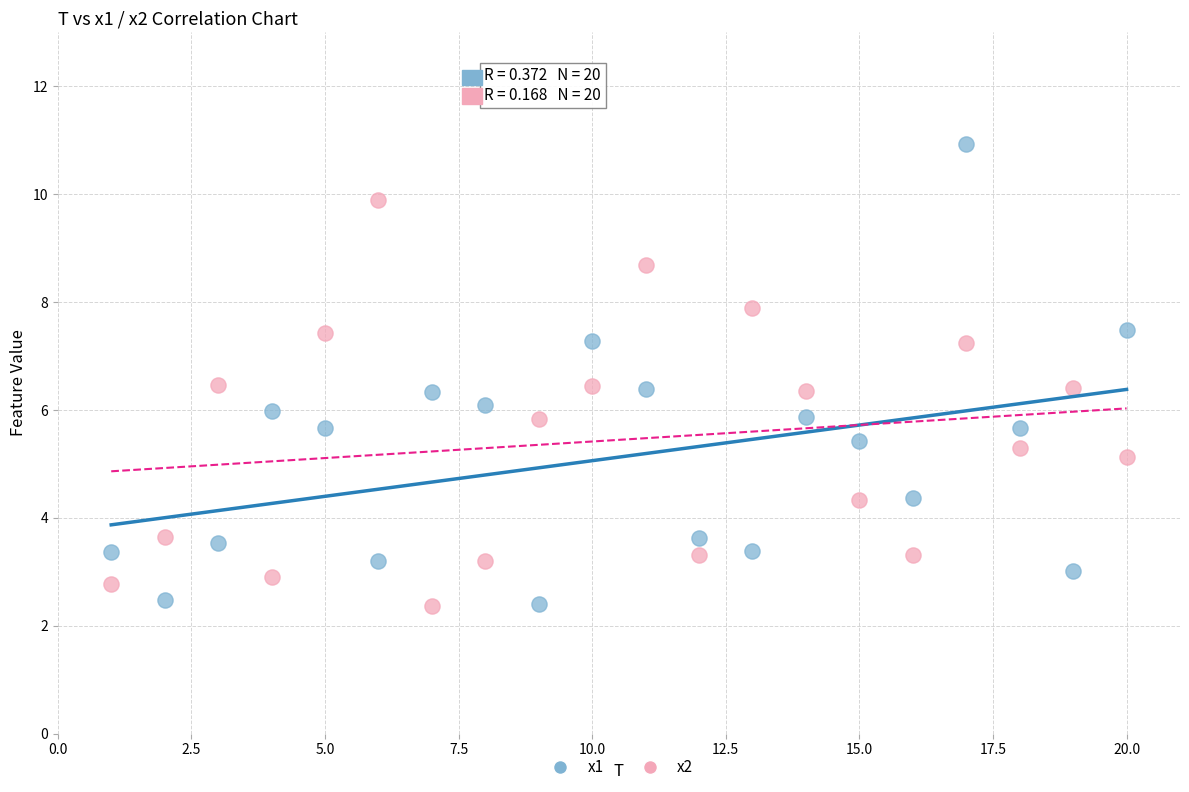

Which series has the widest spread of Y values?

x1